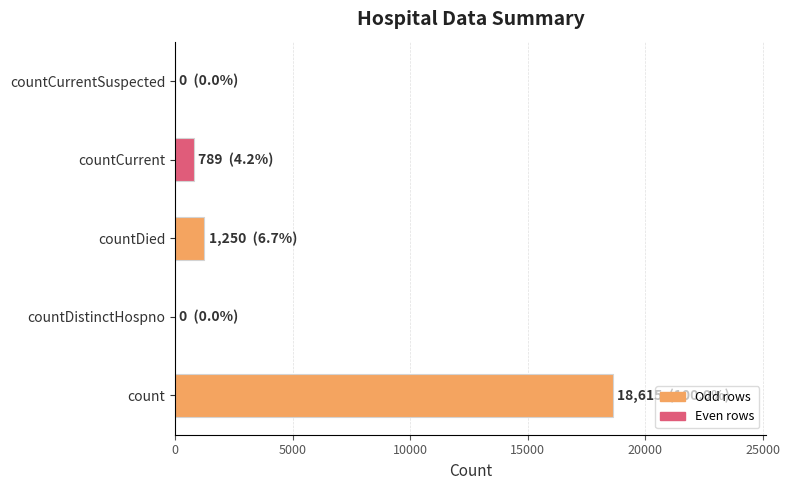

Are the bars horizontal?

Yes